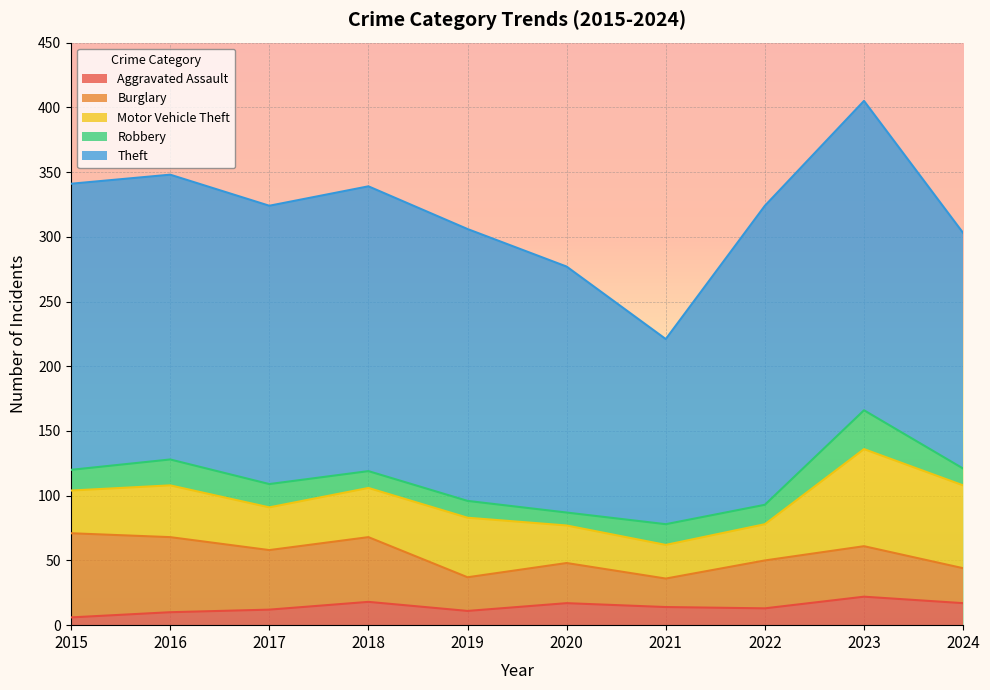

What is the difference between the Burglary values at 2018 and 2022?

13